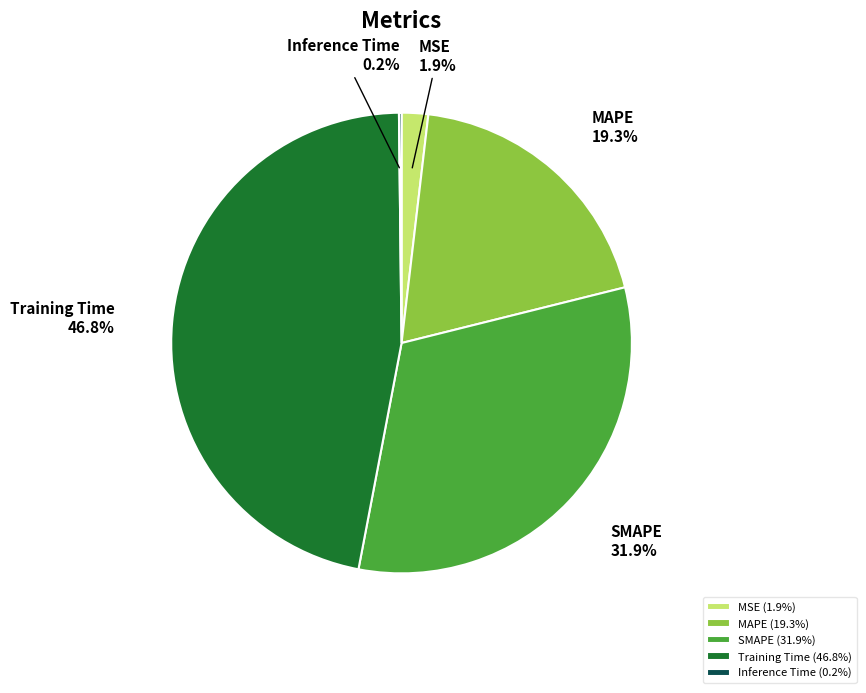

Does any single category account for the majority?

No